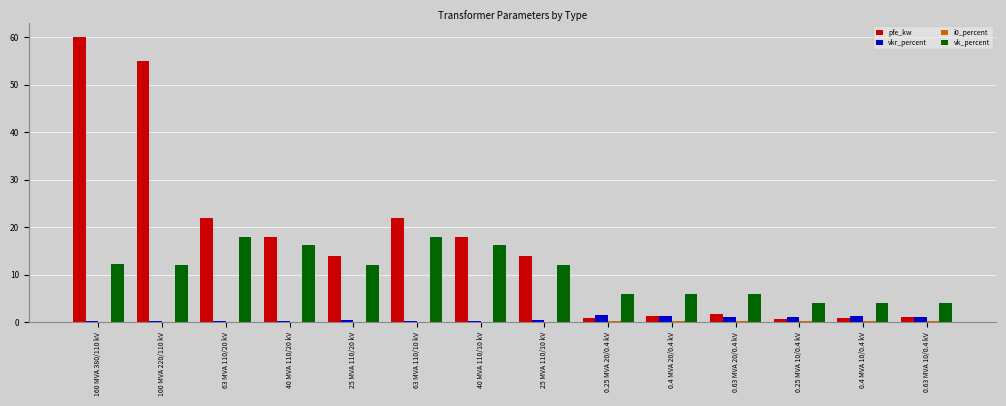

What is the sum of all pfe_kw values?

229.5